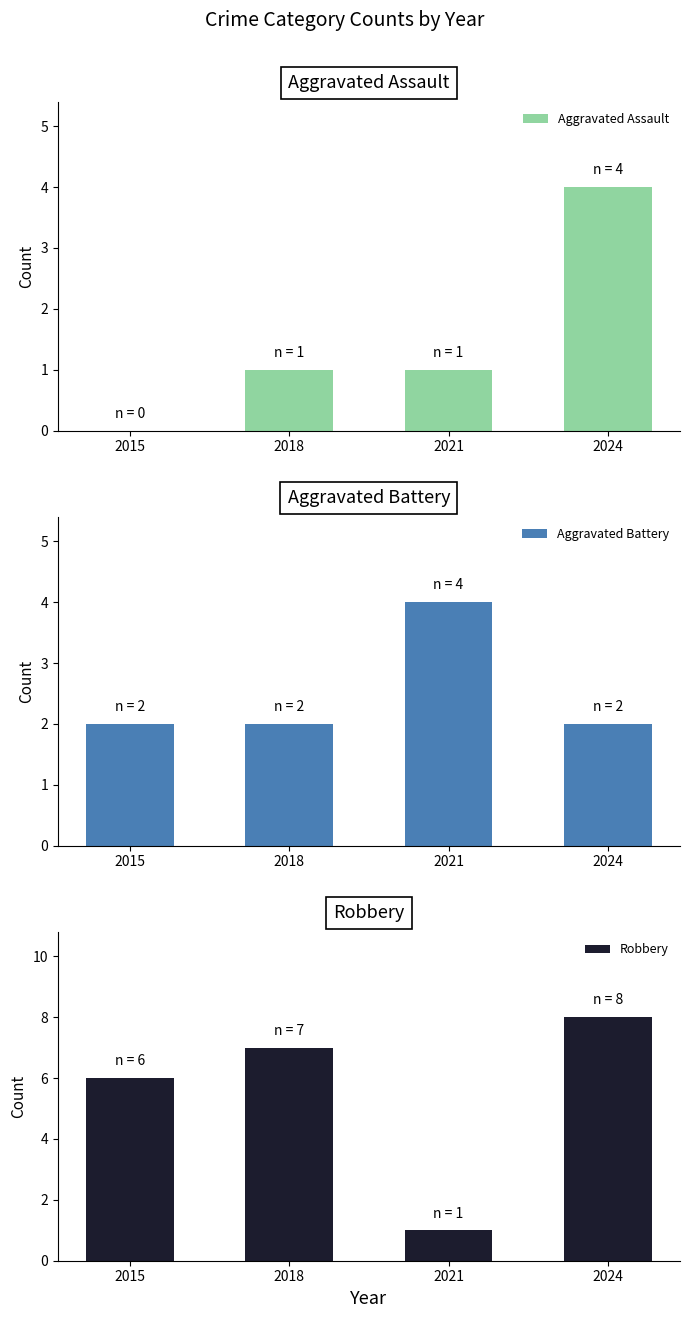

How many data points in Aggravated Battery are above 2?

1